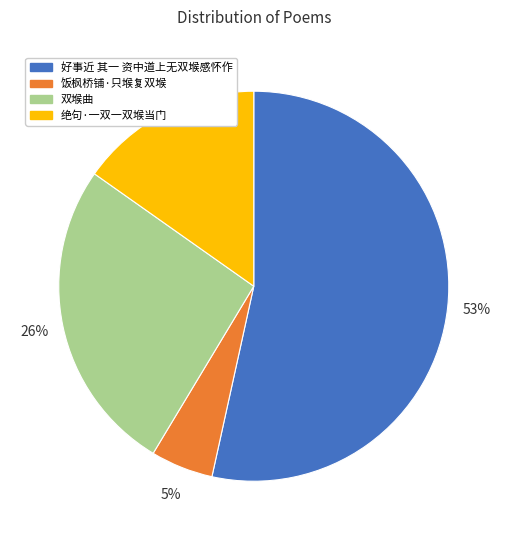

To the nearest percent, what is the average slice percentage?

25%